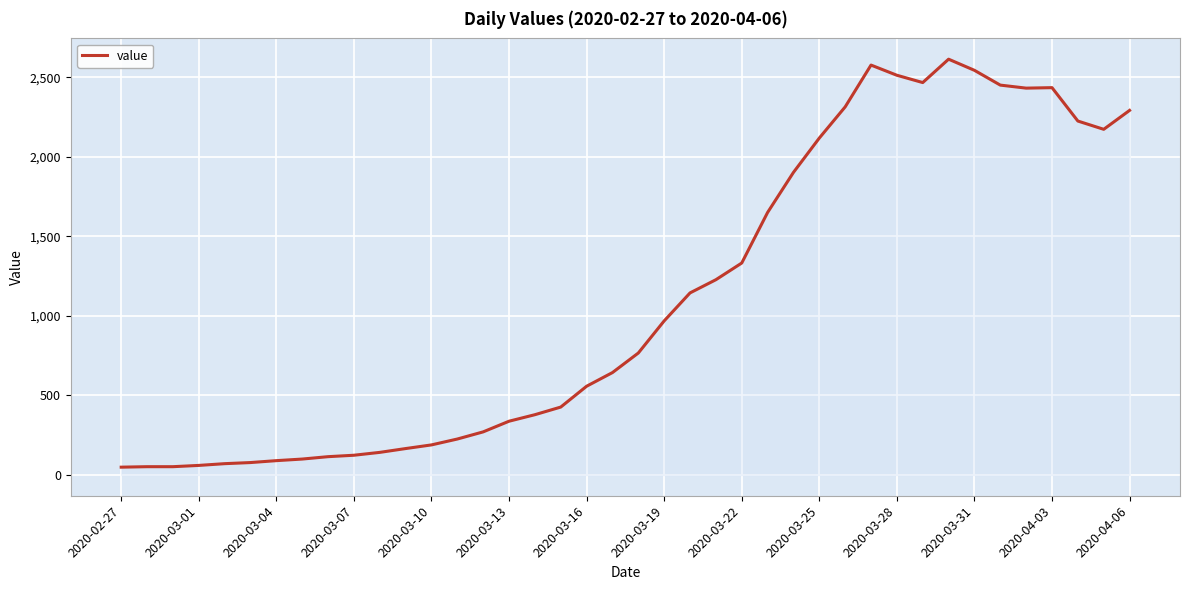

What is the difference between the maximum and minimum values?

2566